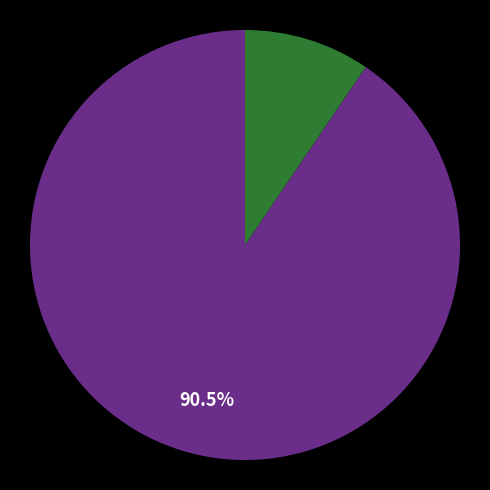

Is there any slice that represents more than half of the pie?

Yes